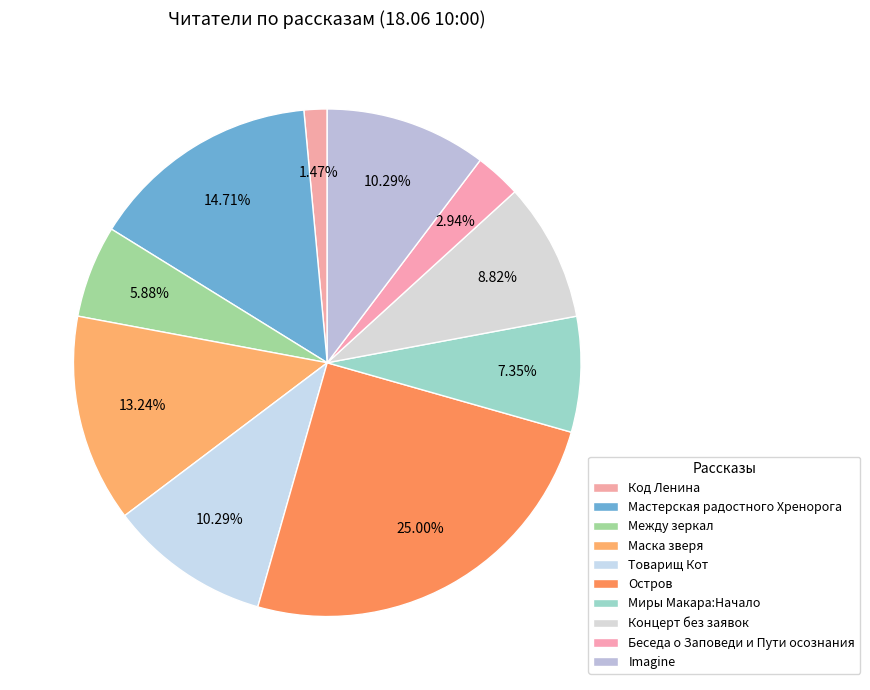

Which slice is the largest?

Остров